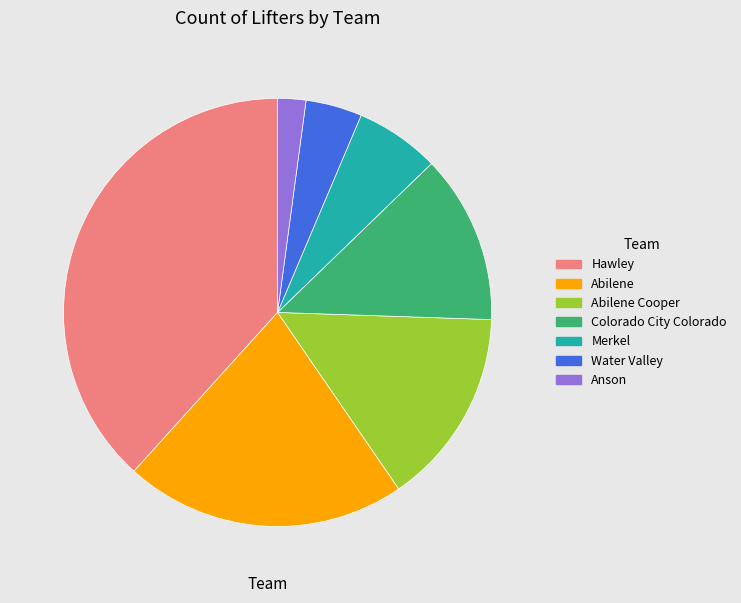

Approximately how many times larger is the value at Colorado City Colorado compared to Anson?

6.0